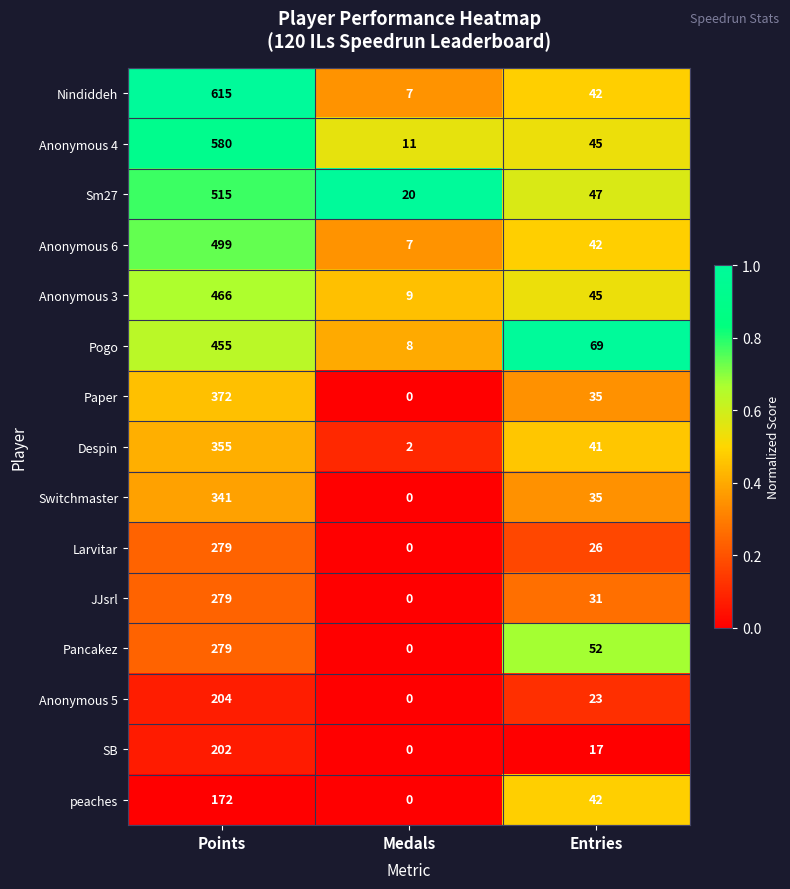

Where does the Paper series first go above 35?

Points